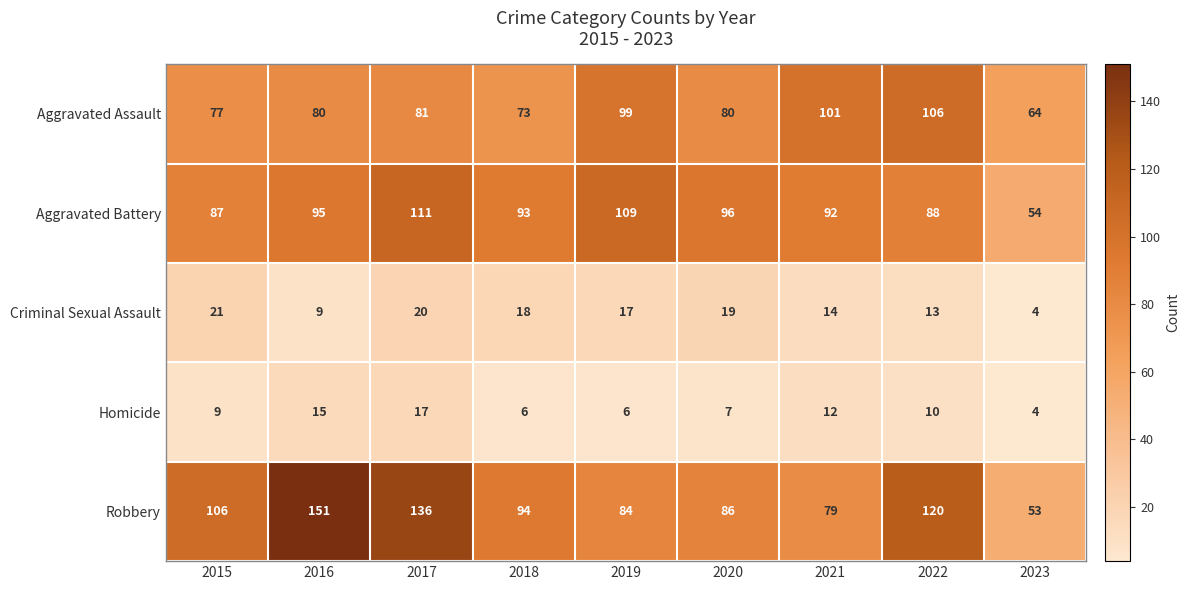

Which series has the largest total across all categories?

Robbery